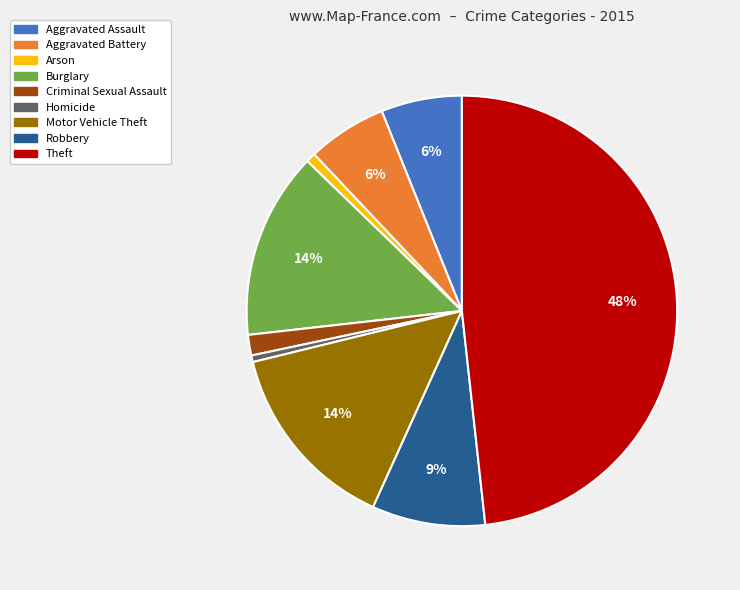

What is the ratio of the value at Aggravated Battery to the value at Robbery?

0.7